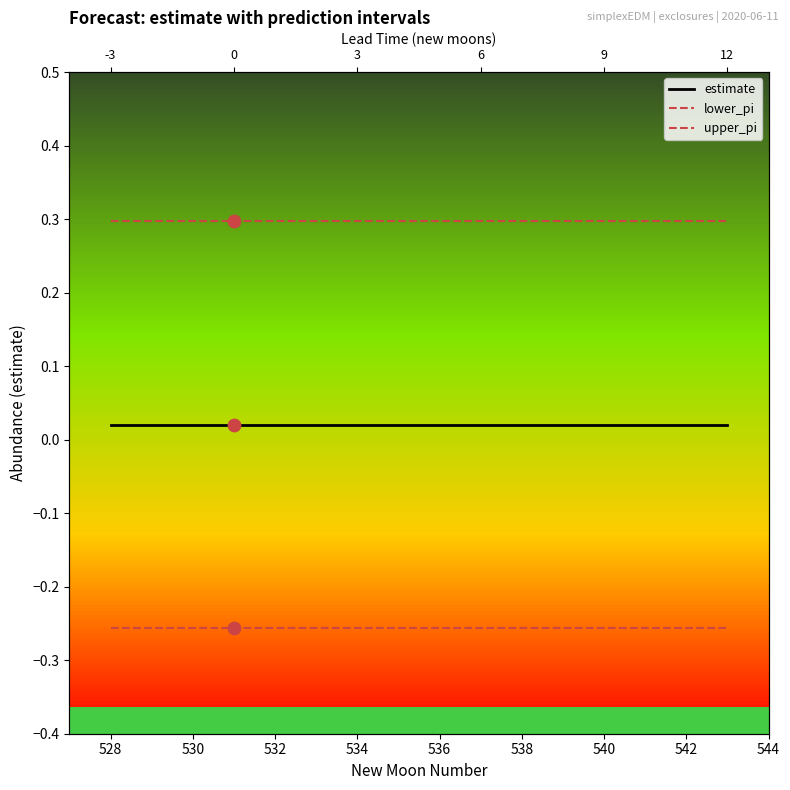

Which series has the widest spread of Y values?

estimate